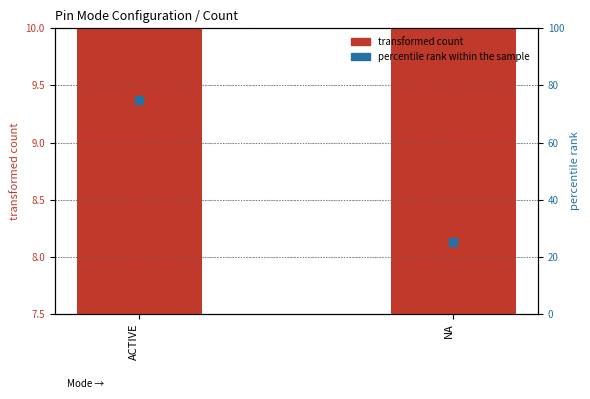

At how many categories does at least one series exceed 32?

1